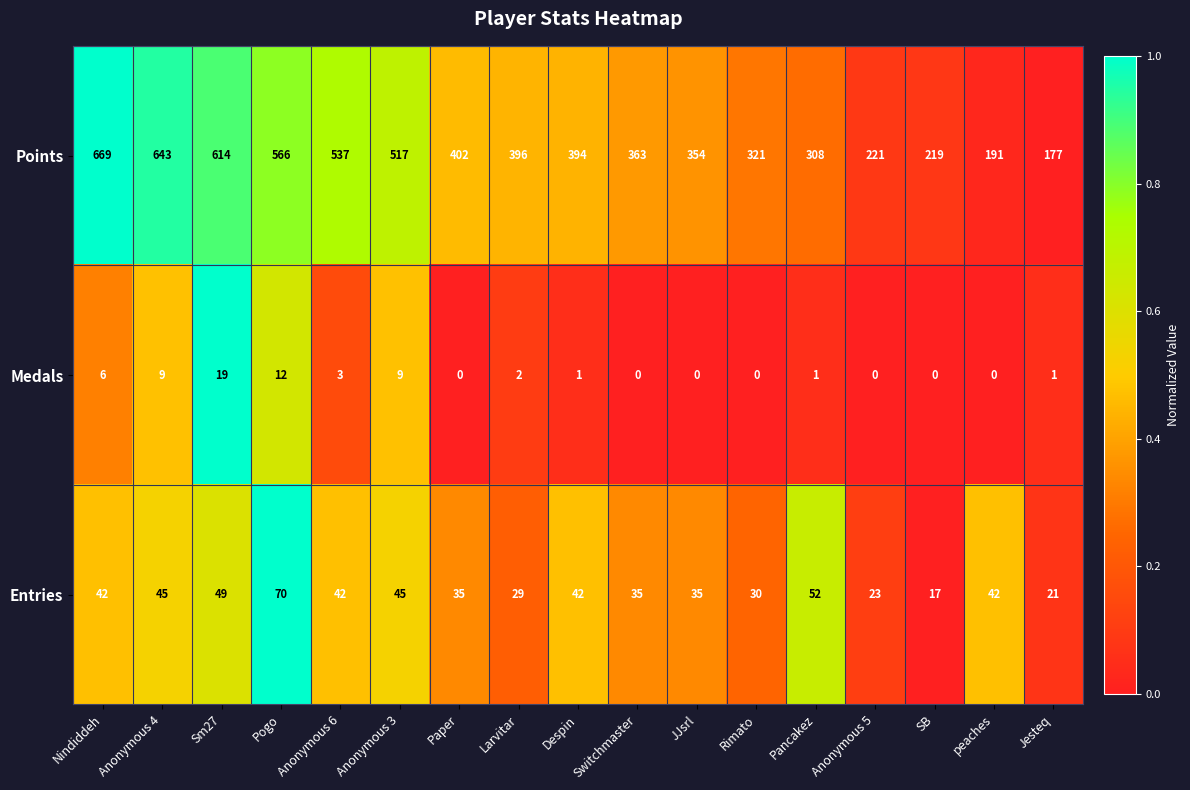

At which label does Entries reach its minimum?

SB